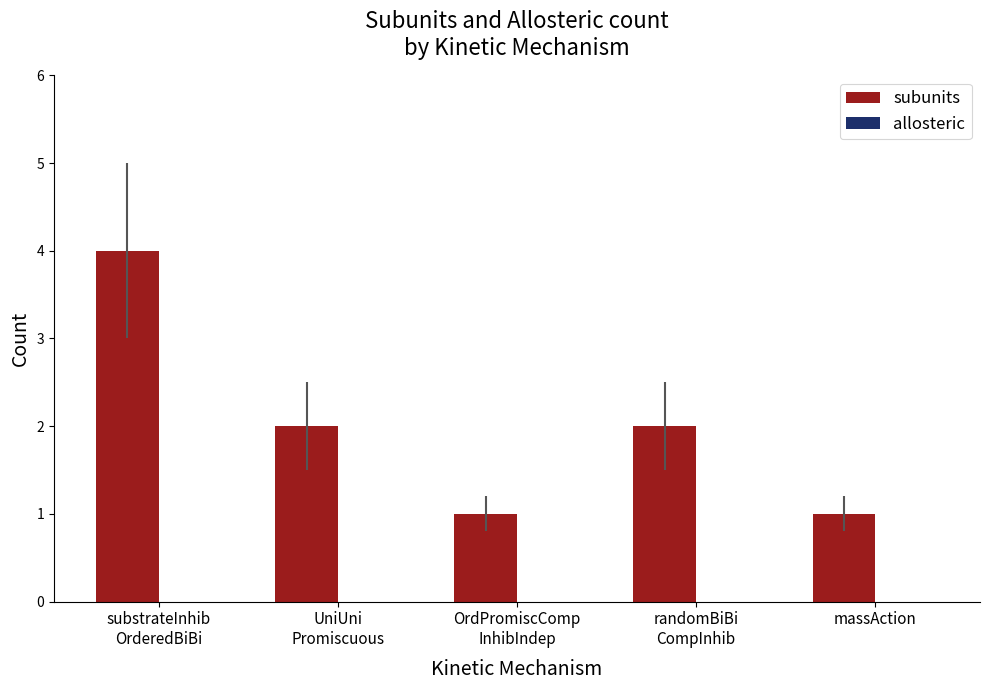

Reading right to left, transcribe all the data shown in this chart.

1	2	1	2	4